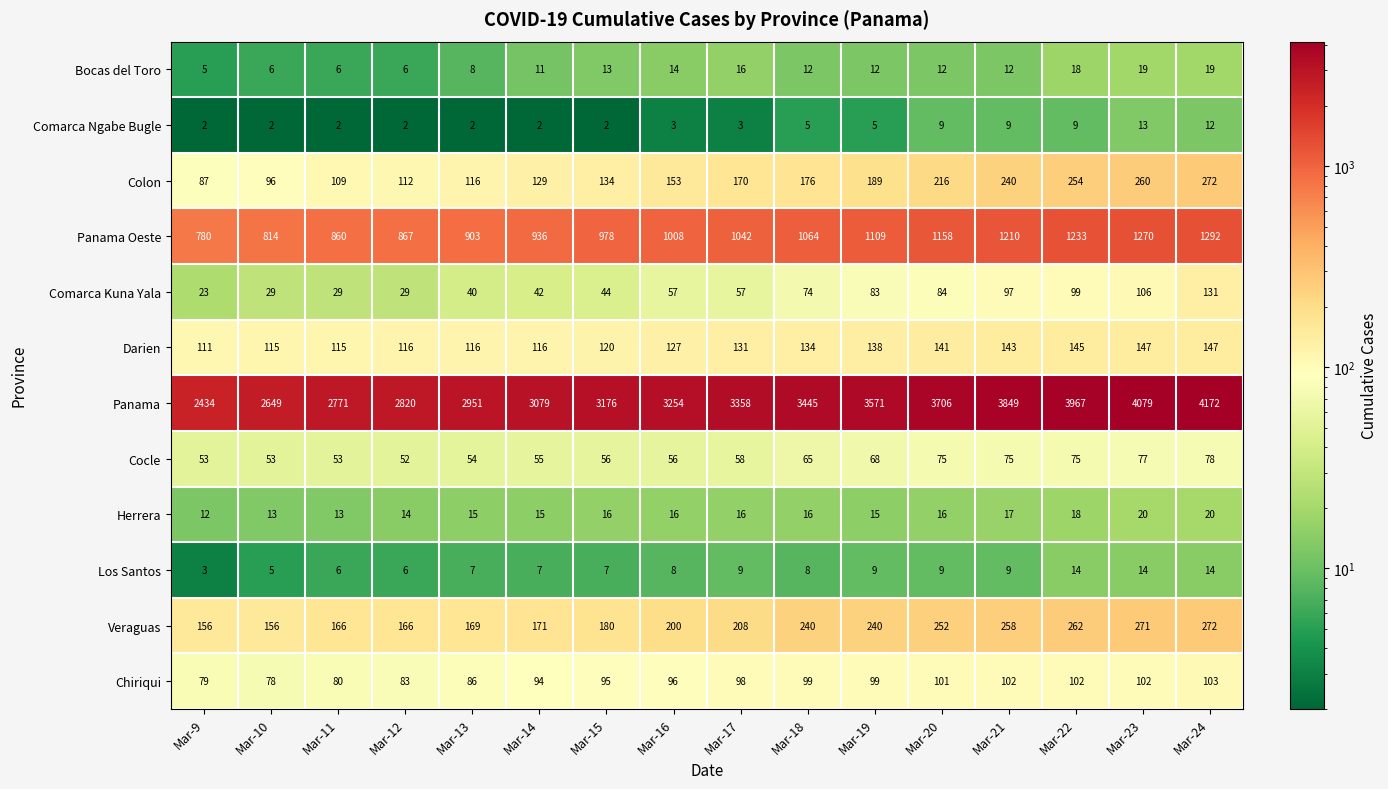

What is the spread (max minus min) of values at Mar-14?

3077